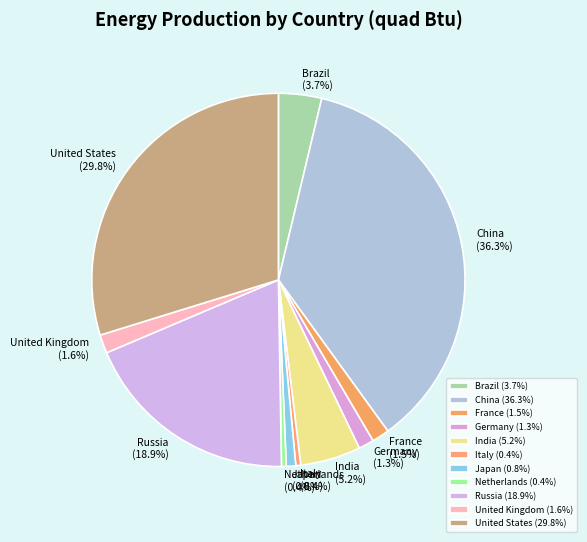

To the nearest percent, what is the combined percentage of Netherlands and China?

37%